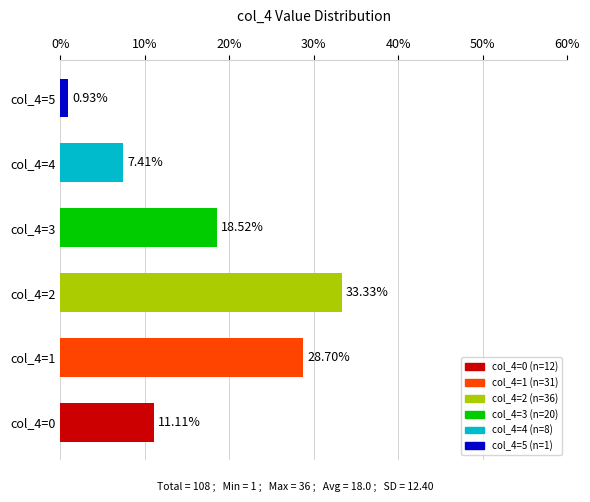

What is the average value?

16.7